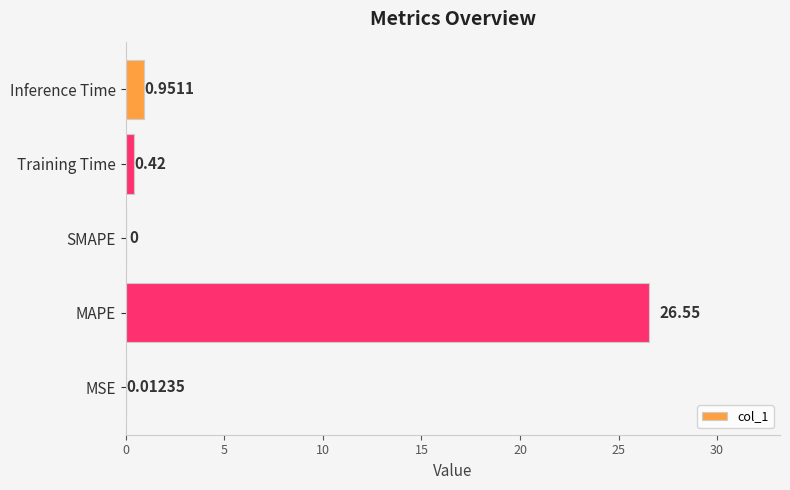

What is the change in value from MAPE to Inference Time?

-25.6